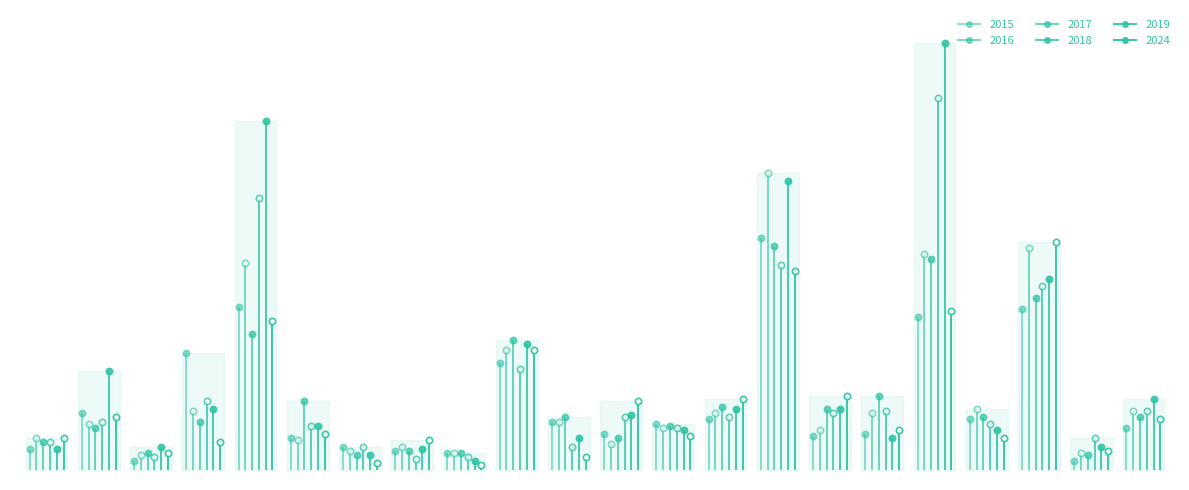

What is the lowest value of the 2017 series?

7